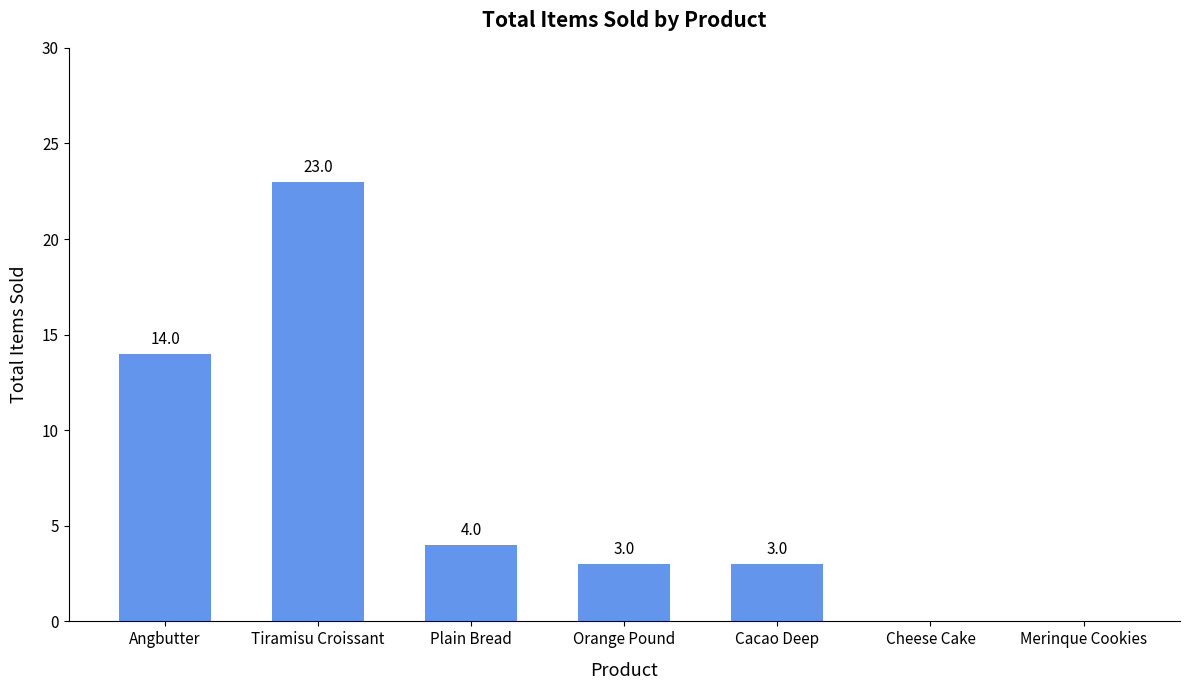

What is the sum of all values?

47